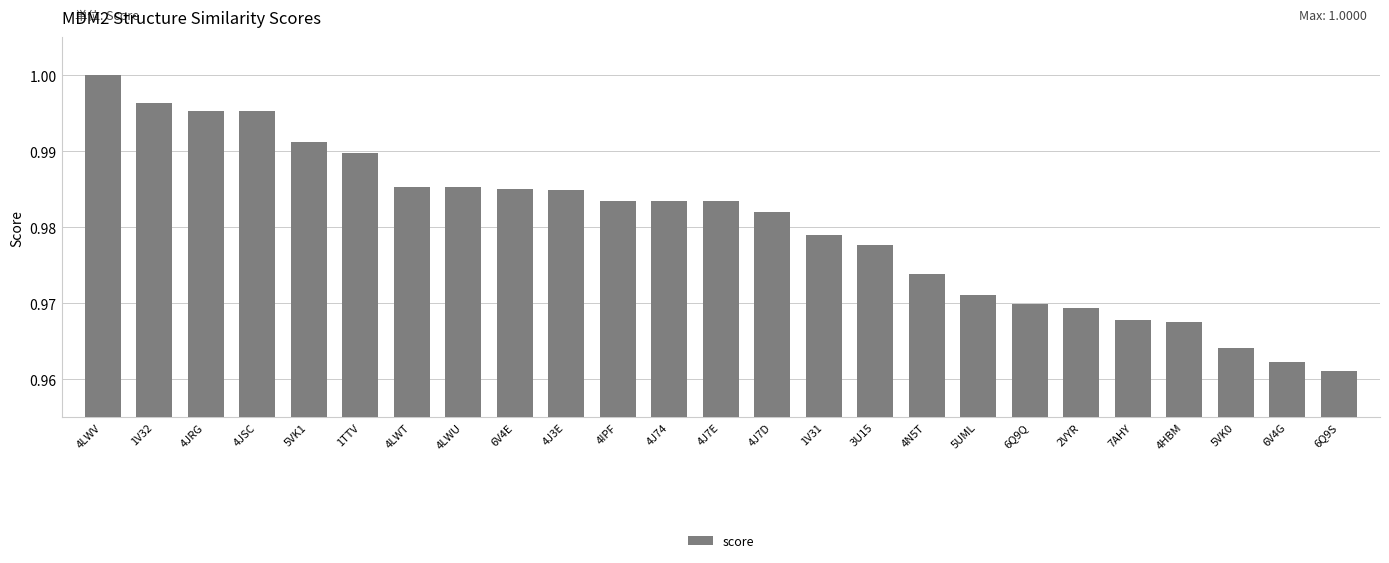

Between 6V4E and 5VK1, which is larger?

5VK1